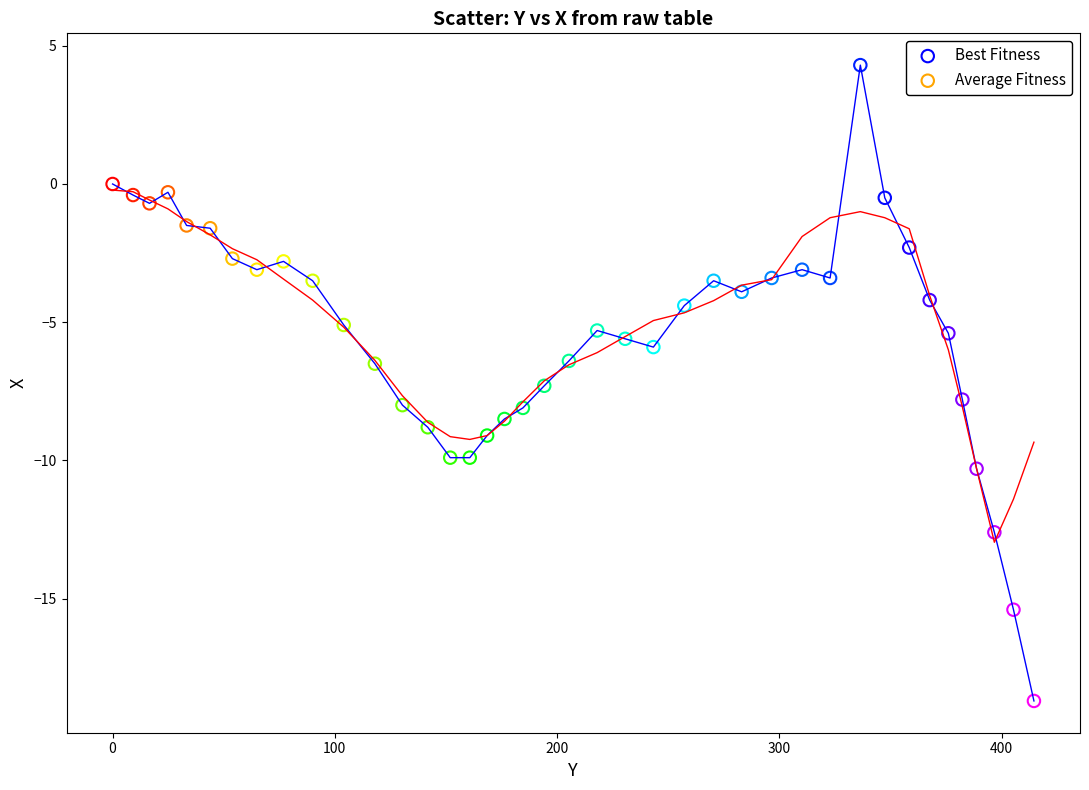

Which series has the largest range (max minus min)?

Best Fitness